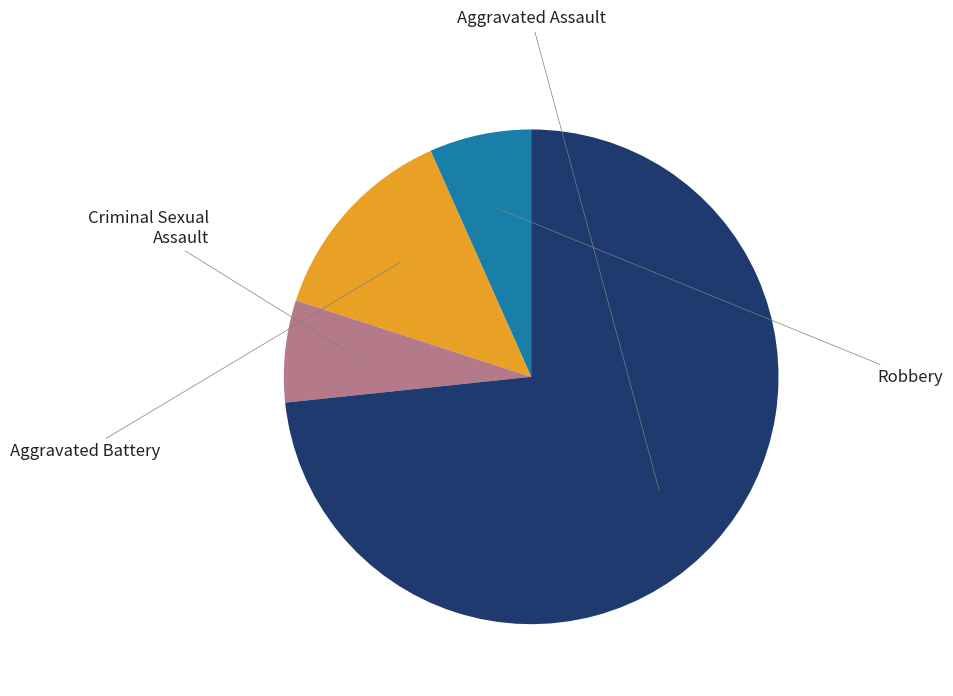

Does any single category account for the majority?

Yes